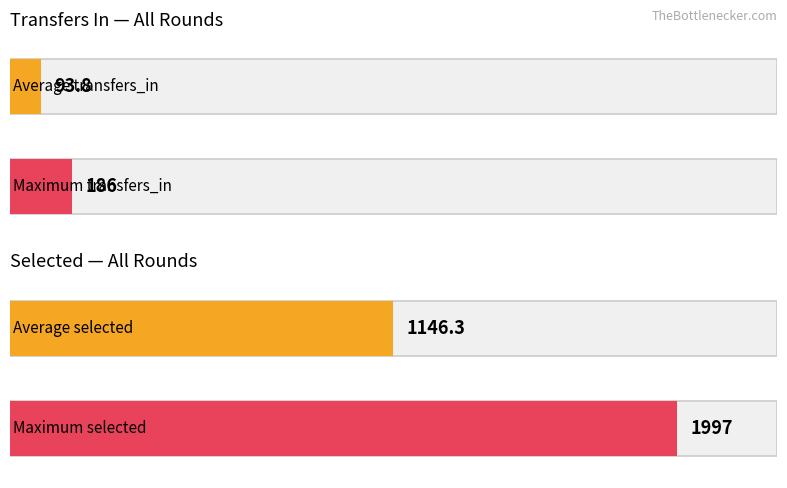

Is the value of transfers_in at 18 greater than the value of selected at 32?

No